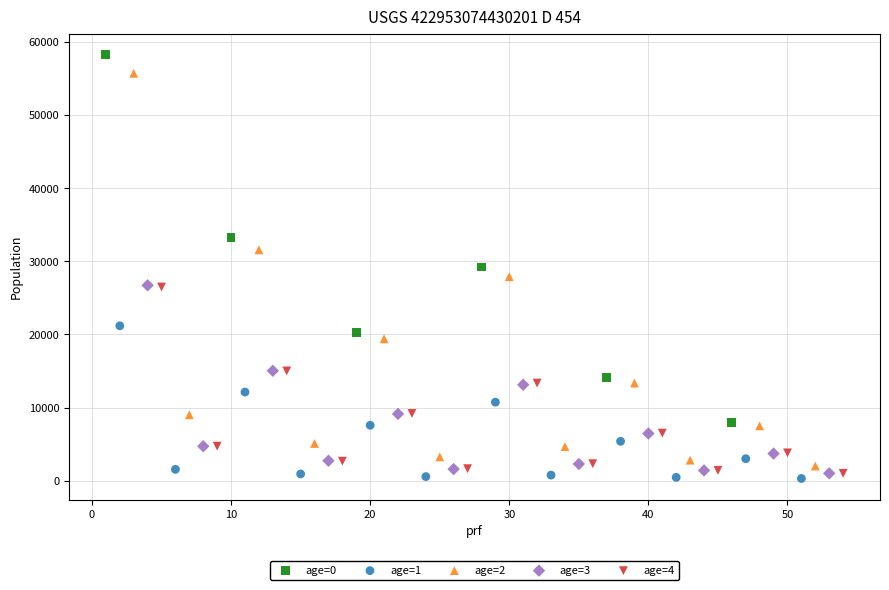

Which series reaches the minimum Y coordinate?

age=1